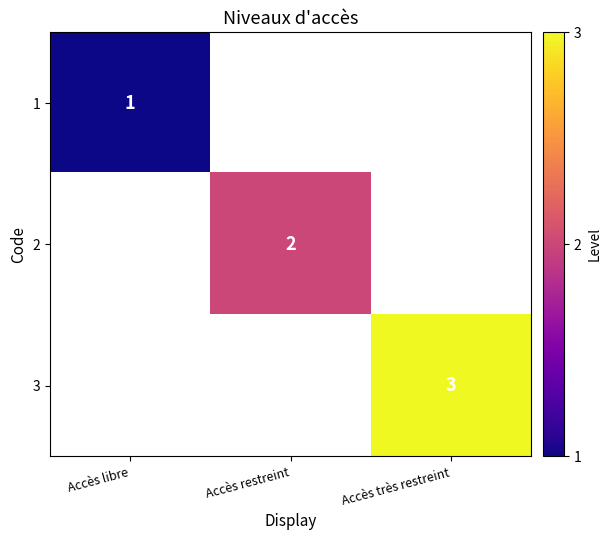

Is it true that 2 equals 2 at Accès restreint?

True